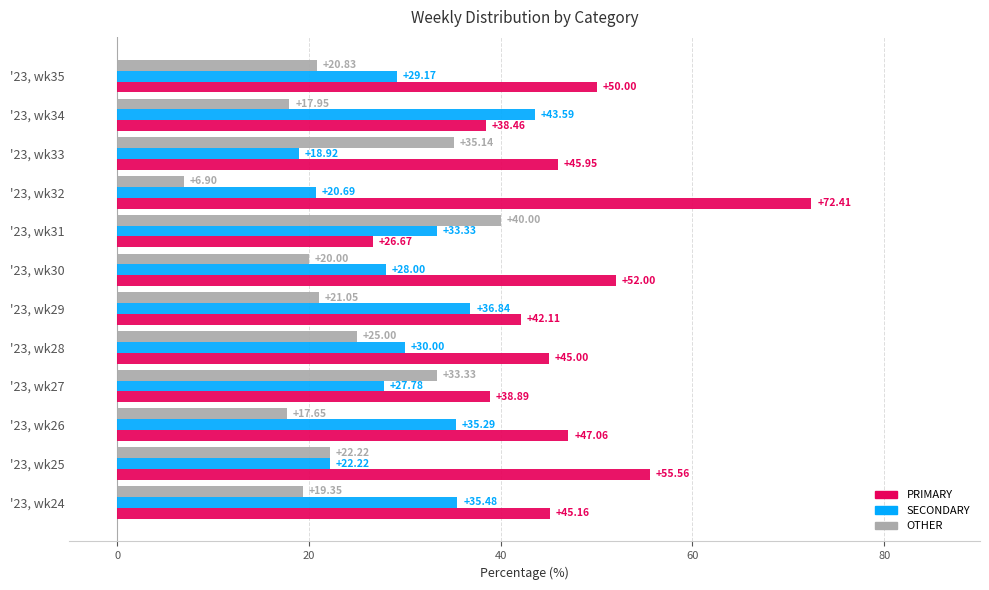

At which label does OTHER reach its peak?

'23, wk31